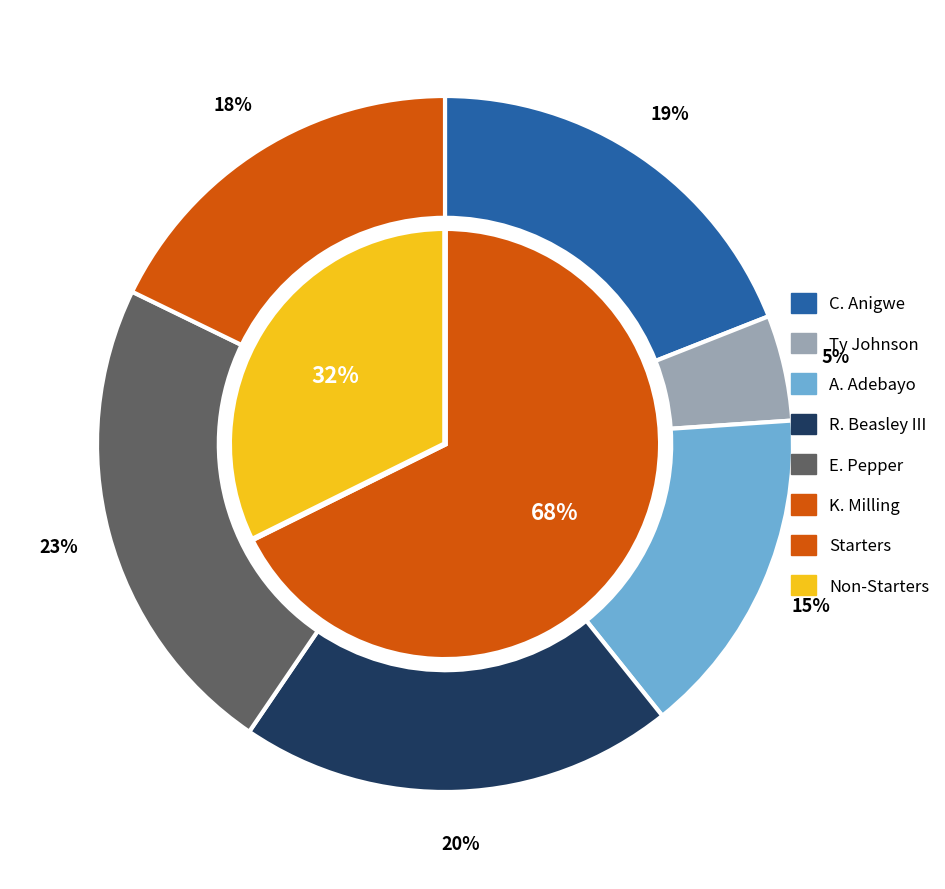

Which has a higher value, K. Milling or Ty Johnson?

K. Milling